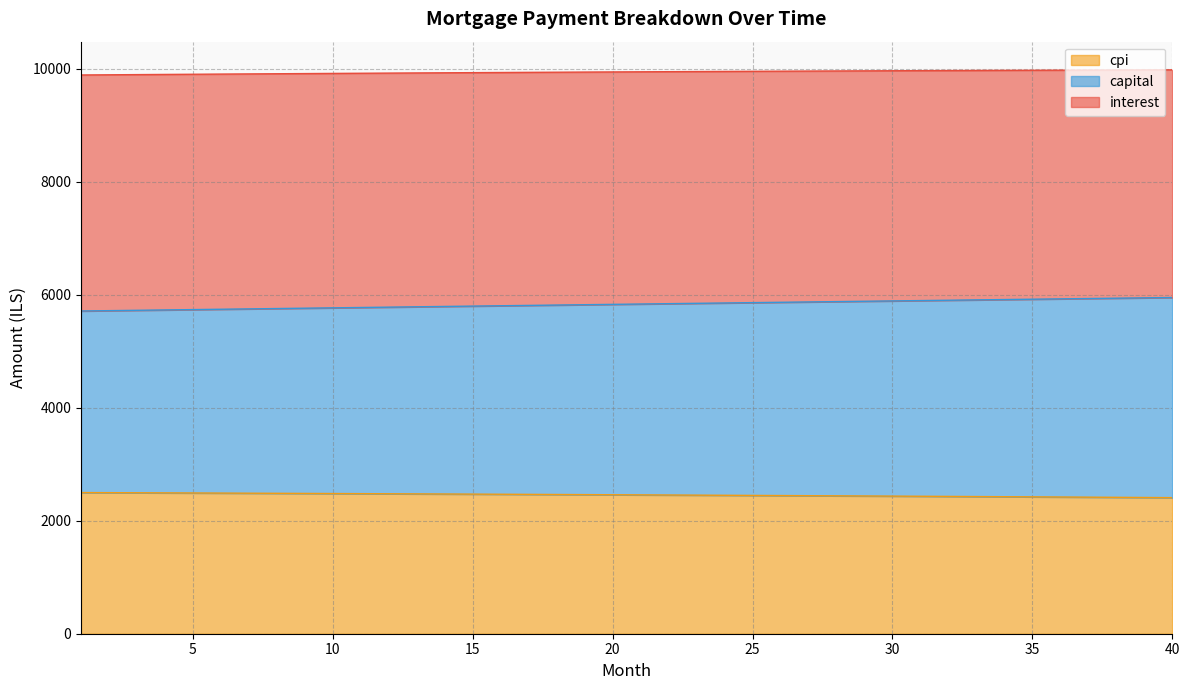

What is the lowest value of the cpi series?

2408.4